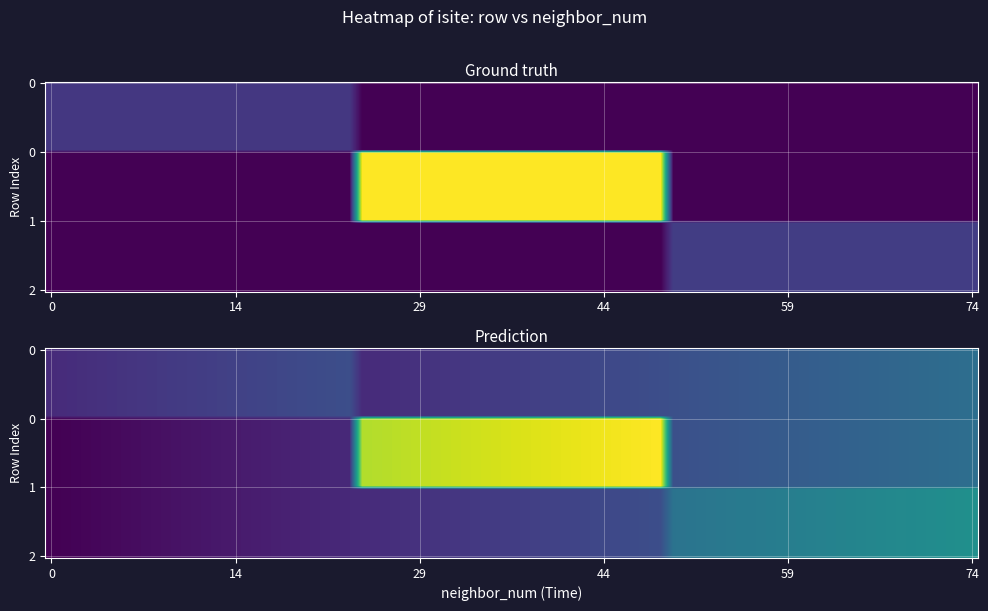

What is the sum of all isite values?

182